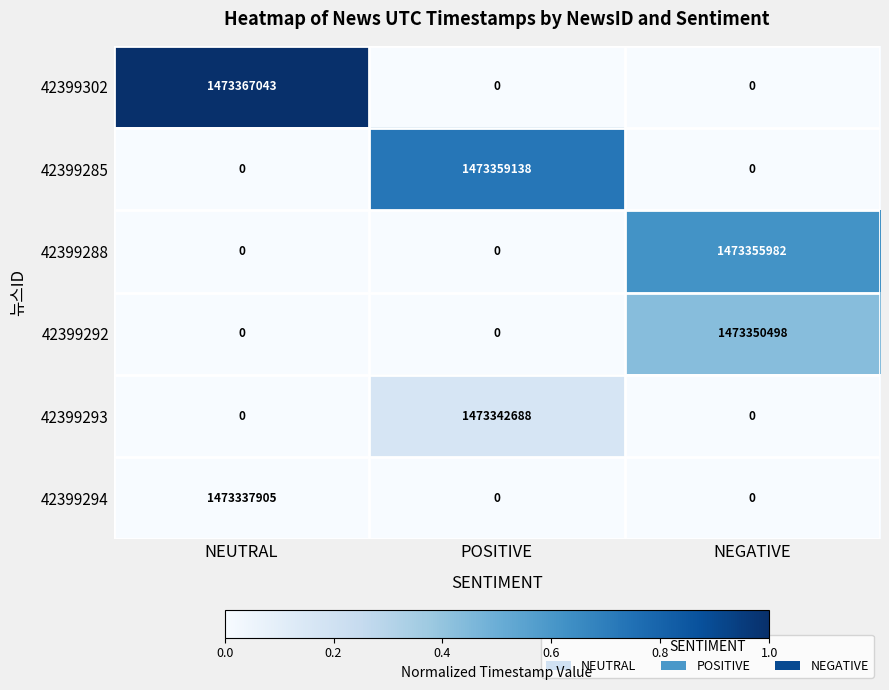

Which series has the widest spread of values?

42399302